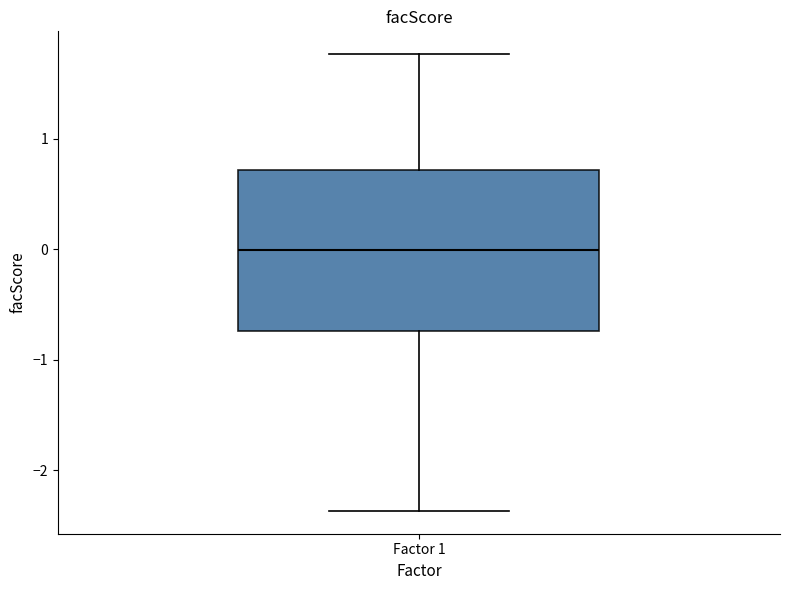

Read this box plot against the y-axis: the position of the median line, the range covered by the box, and the ends of both whiskers. The values are not printed on the chart, so give them approximately, as read against the axis.

median 0.0, box -0.7 to 0.7, whiskers -2.4 to 1.8